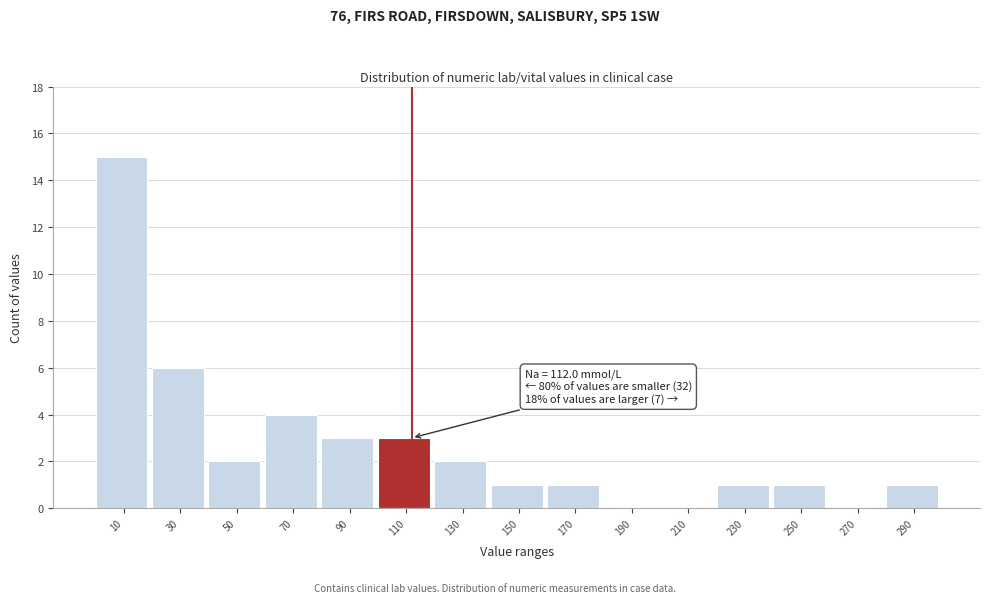

Over which range of the x-axis is the bar tallest?

0 to 20